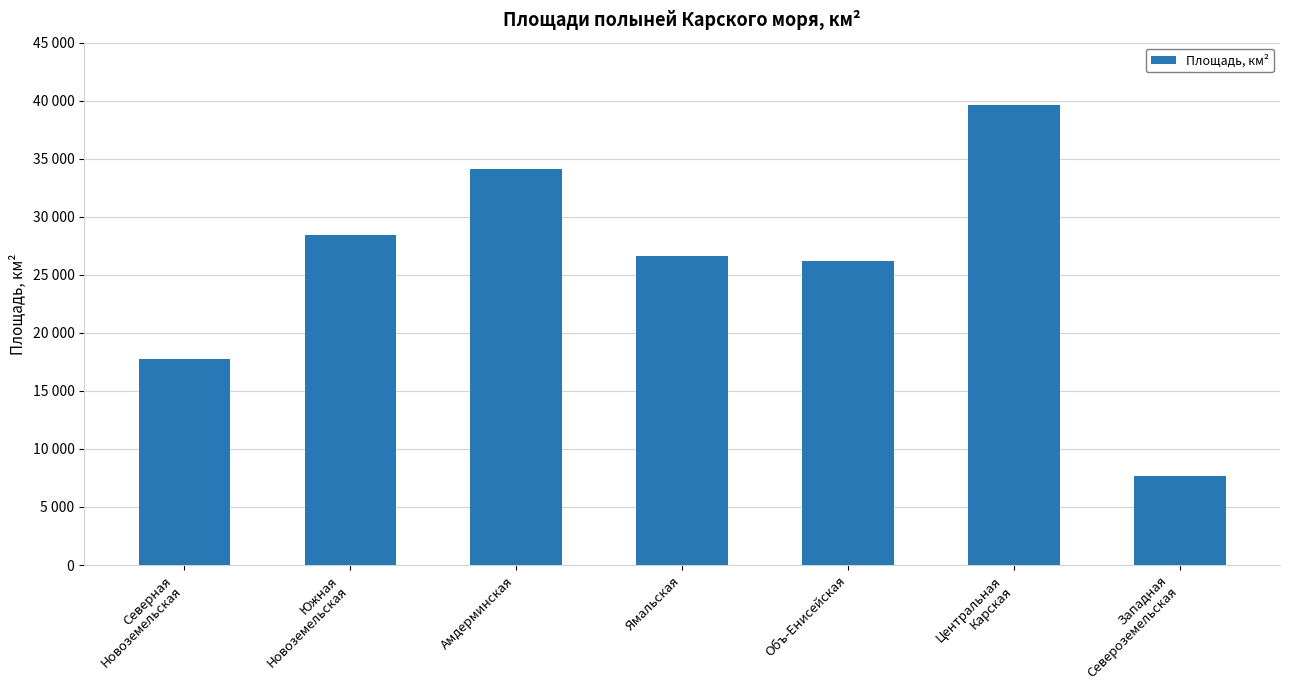

What is the difference between the values at Южная
Новоземельская and Западная
Североземельская?

20735